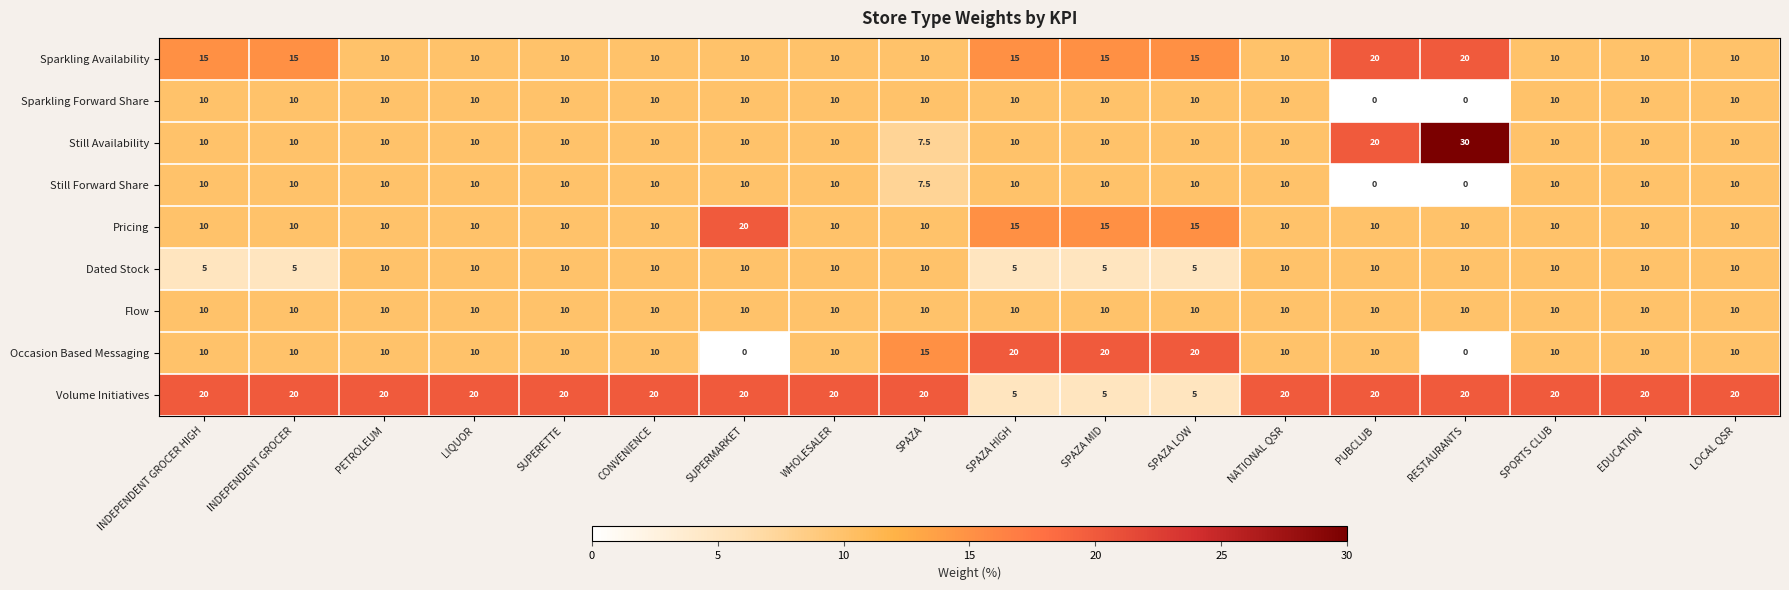

Which series has the largest range (max minus min)?

Still Availability